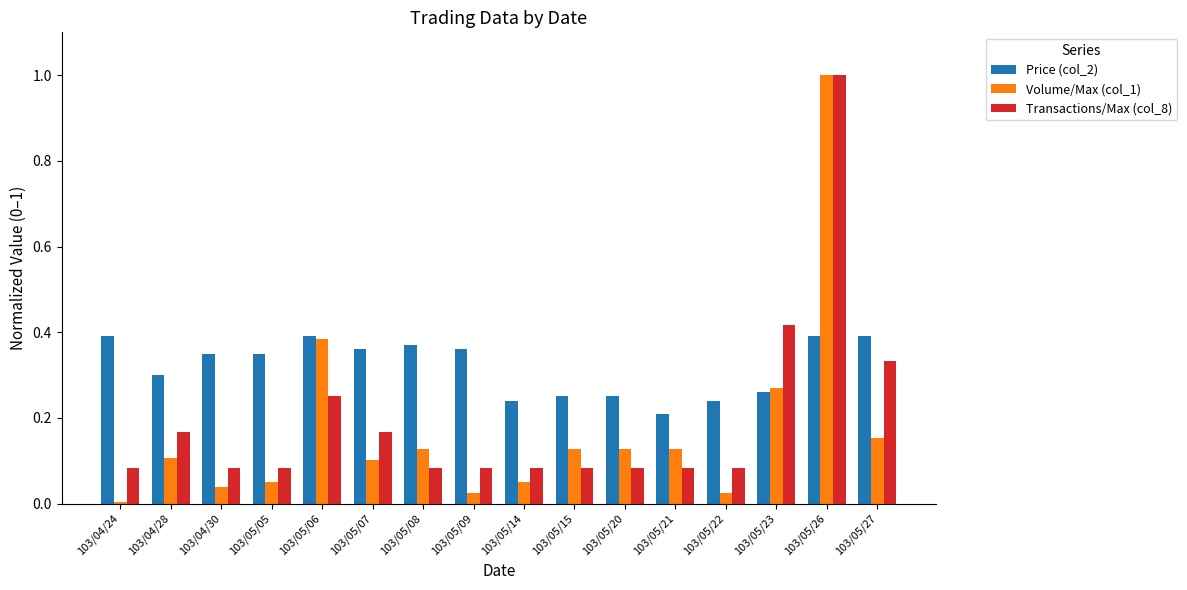

What is the maximum value for Volume/Max (col_1)?

1.0